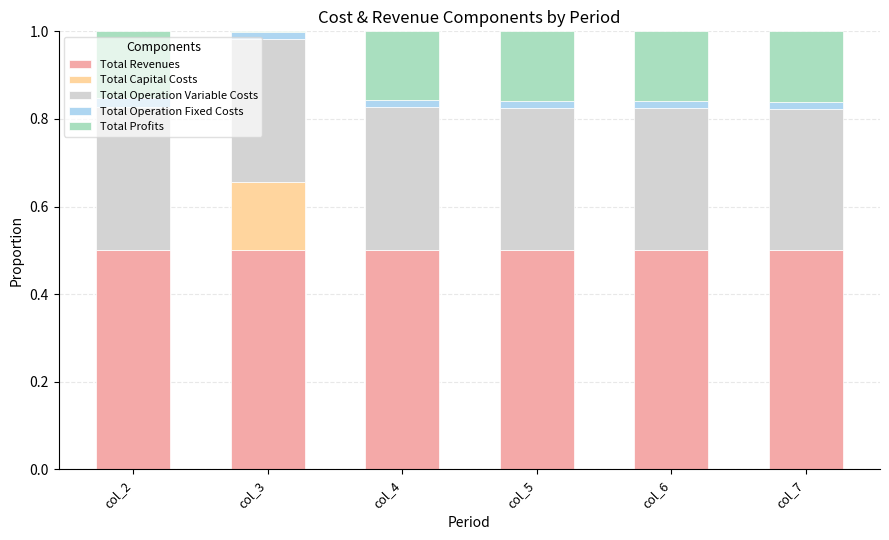

What is the highest value of the Total Revenues series?

0.5